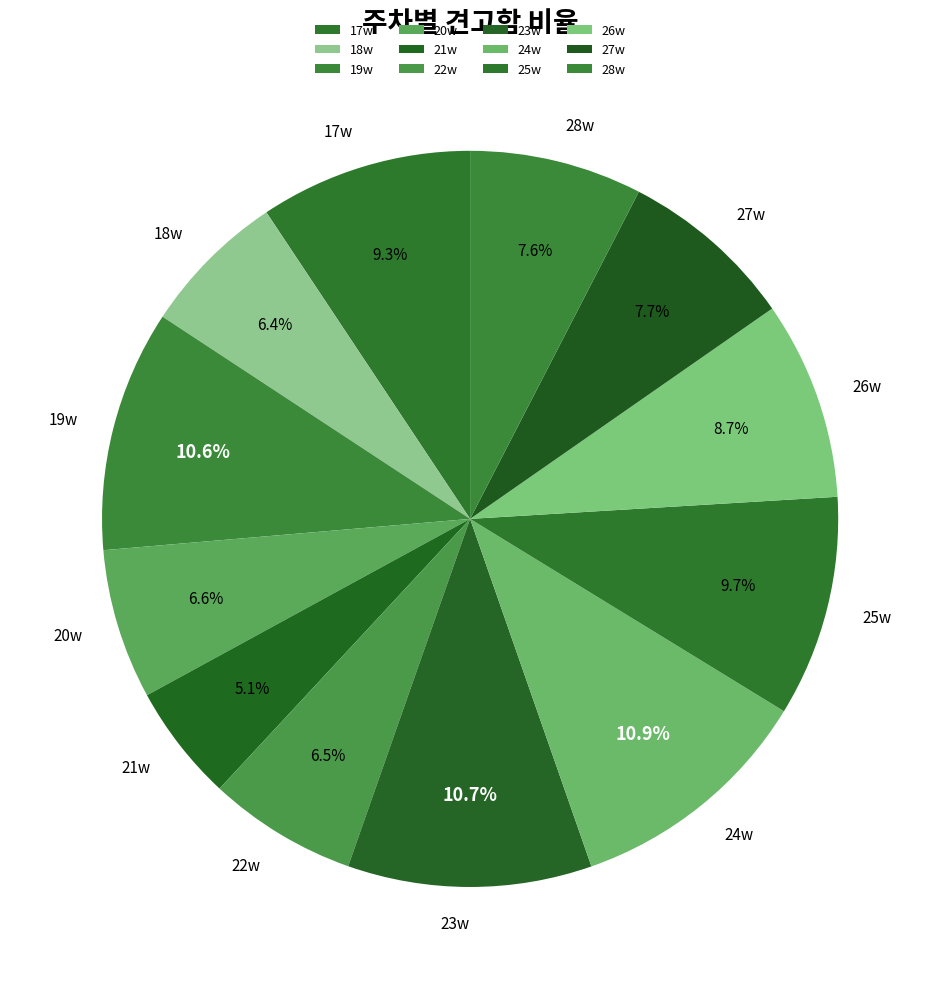

To the nearest percent, what portion does 28w represent?

8%